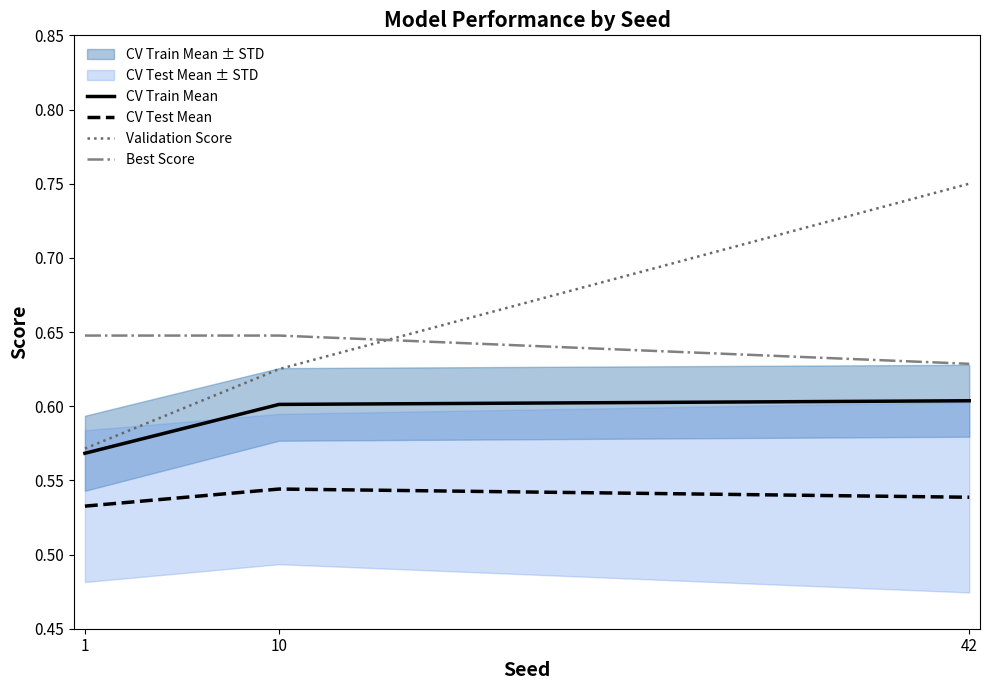

Count the Validation Score values in the range 0 to 1.

3